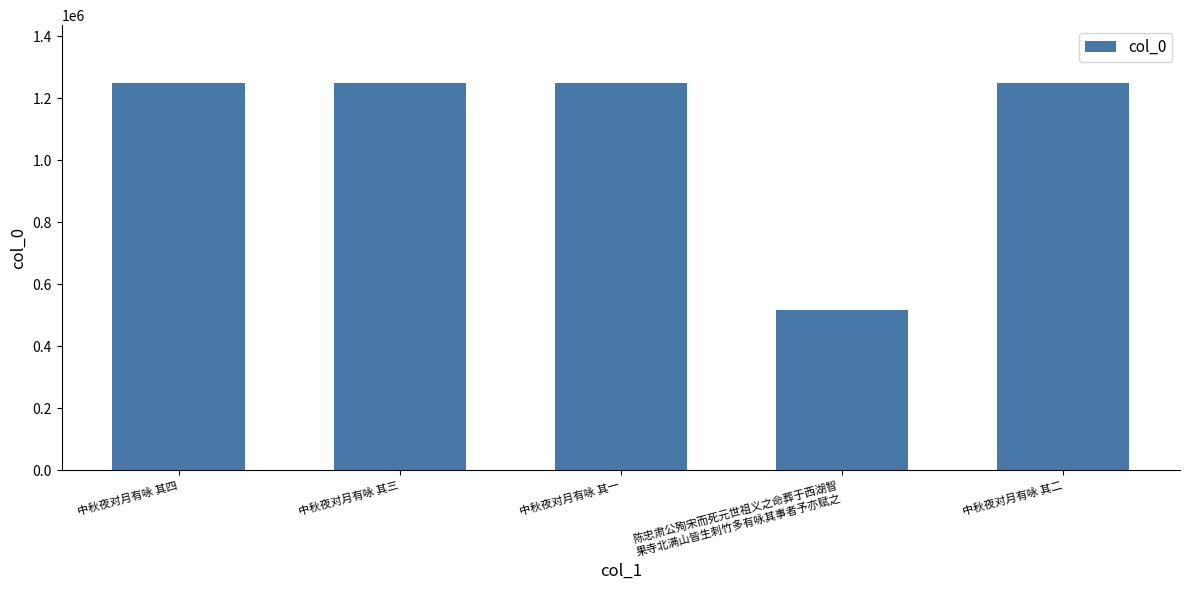

What is the change in value from 中秋夜对月有咏 其一 to 中秋夜对月有咏 其二?

+1